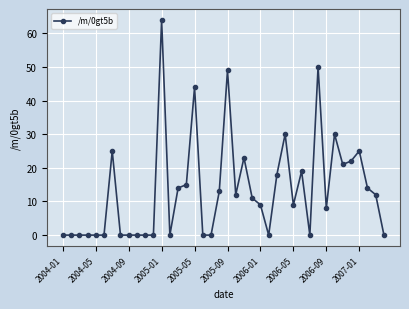

What is the difference between the maximum and minimum values?

64